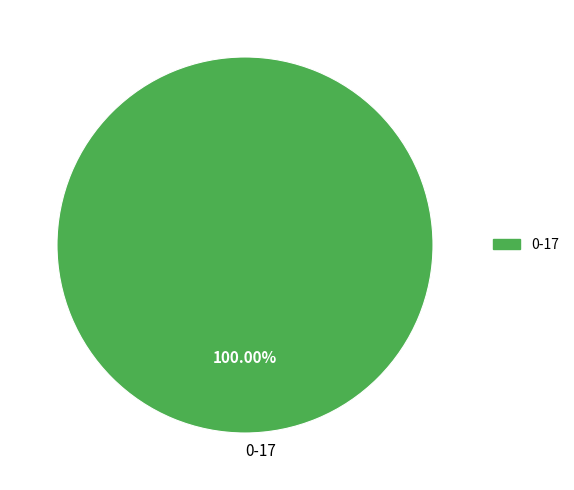

Is there a majority slice in this chart?

Yes